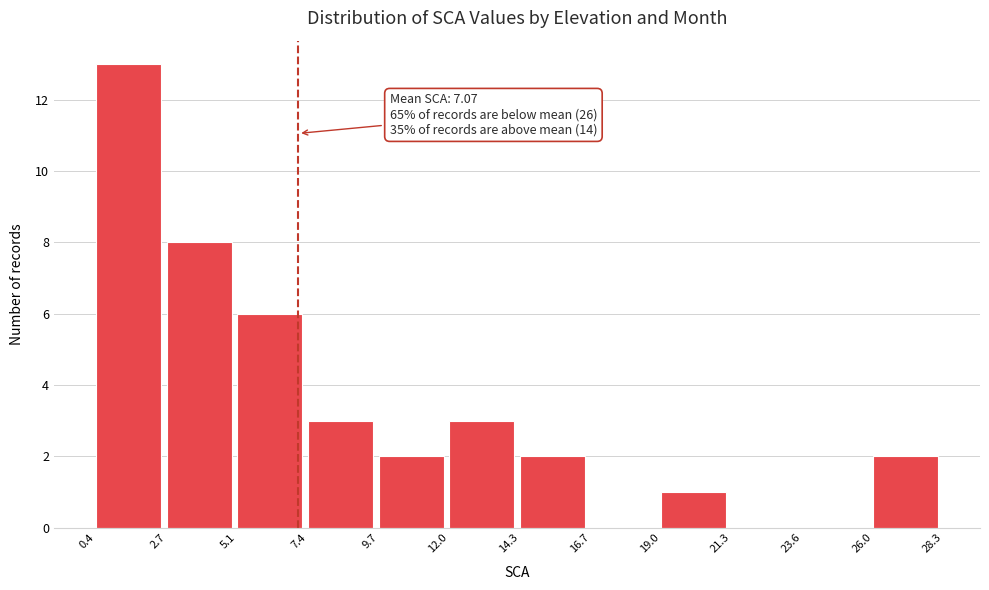

Which range on the x-axis has the tallest bar?

0.4 to 2.7